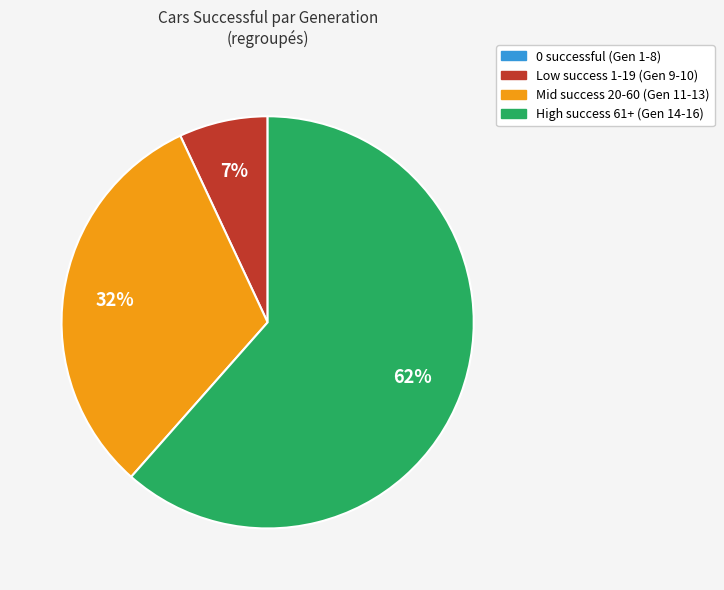

Is there a majority slice in this chart?

Yes